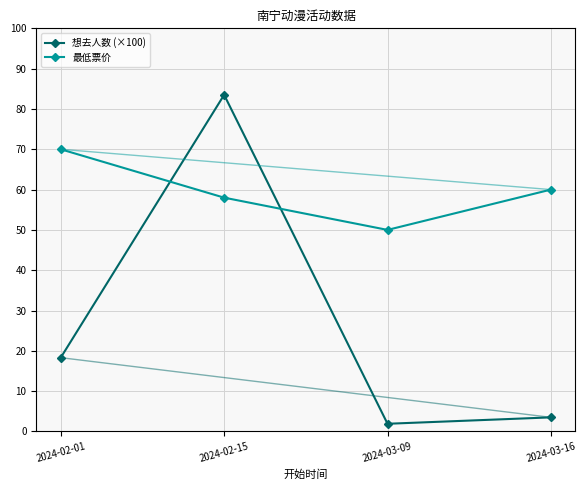

How many intersections are there between 最低票价 and 想去人数 (×100)?

2